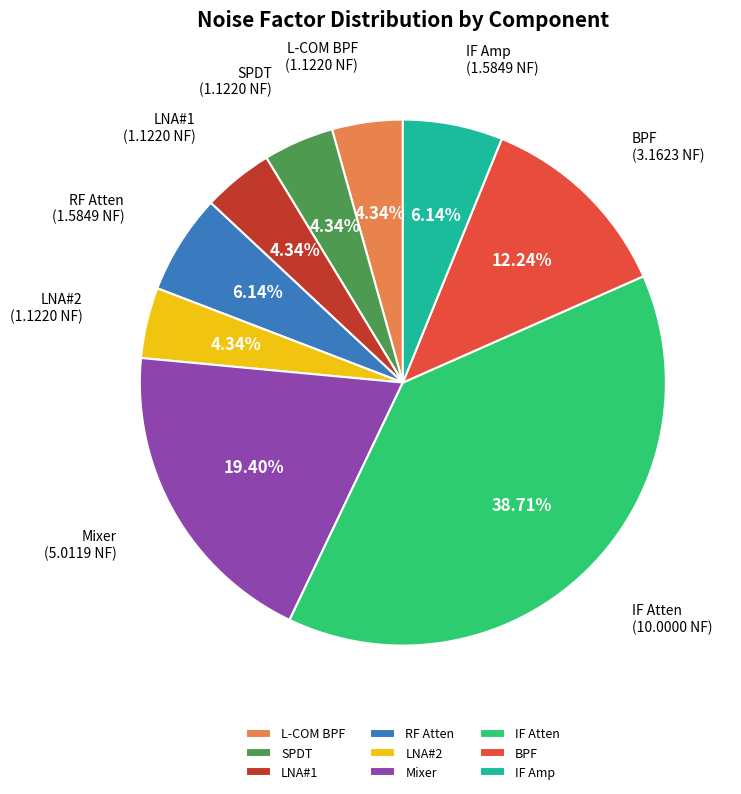

What percentage is the SPDT slice, to the nearest percent?

4%